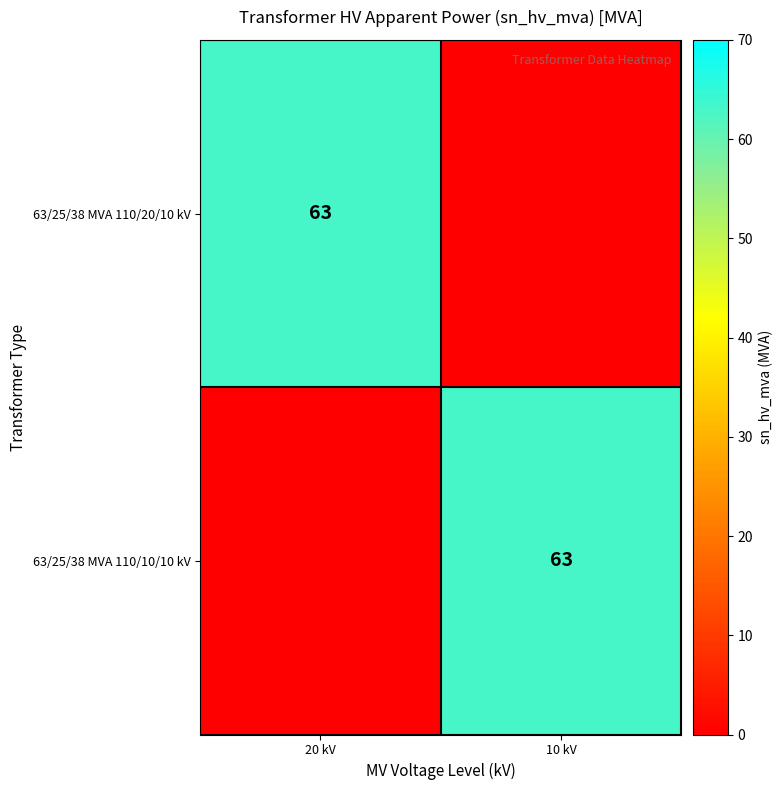

The value of 63/25/38 MVA 110/20/10 kV at 20 kV is 15. True or false?

False